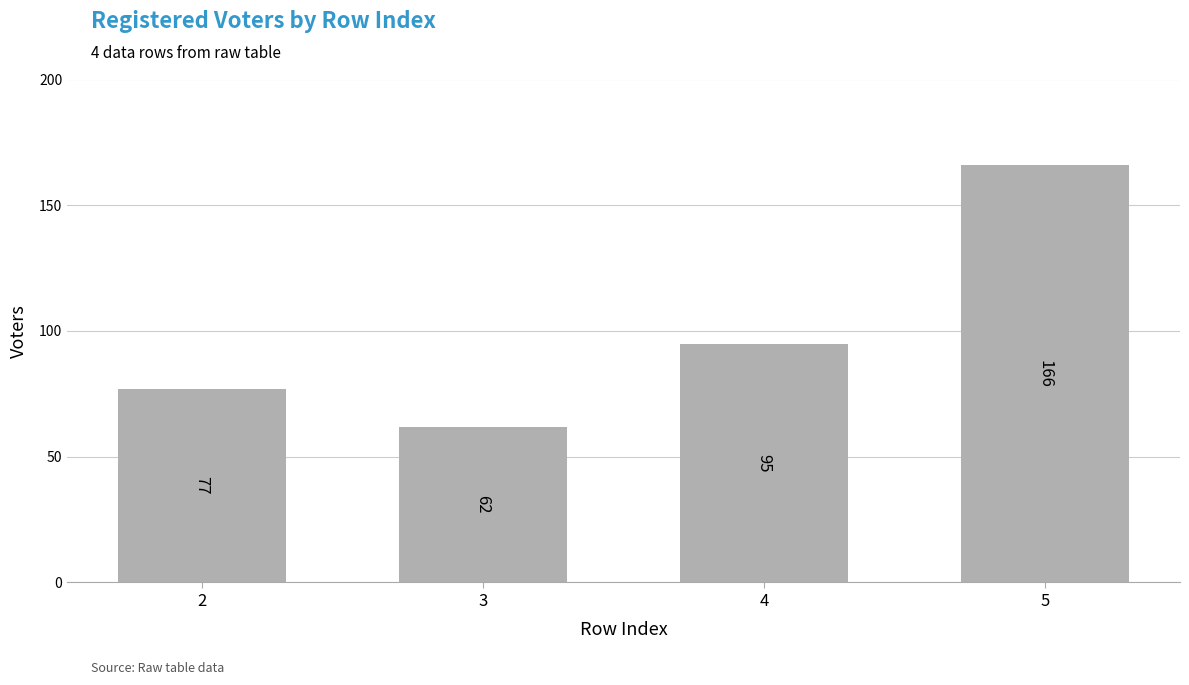

How many categories are shown in the chart?

4